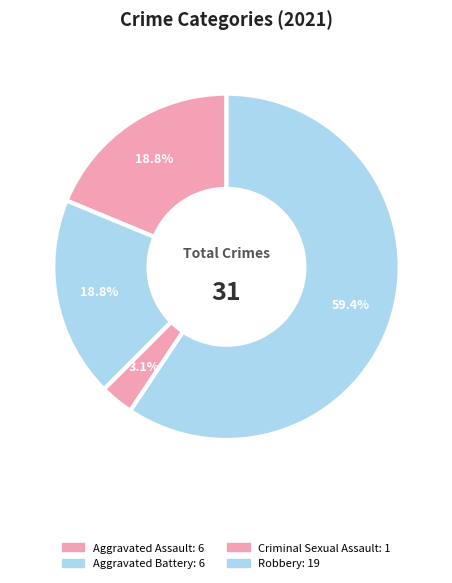

Count the number of slices in the pie.

4